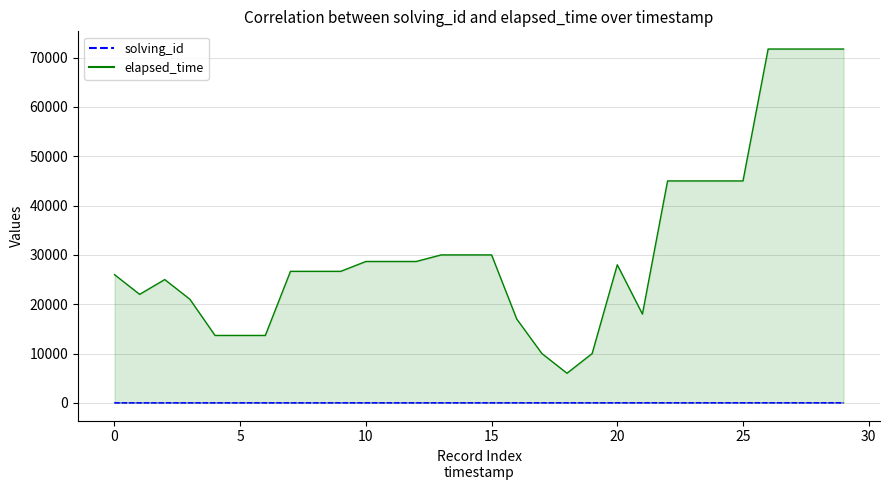

Is the value of solving_id at 30 greater than the value of elapsed_time at 28?

No